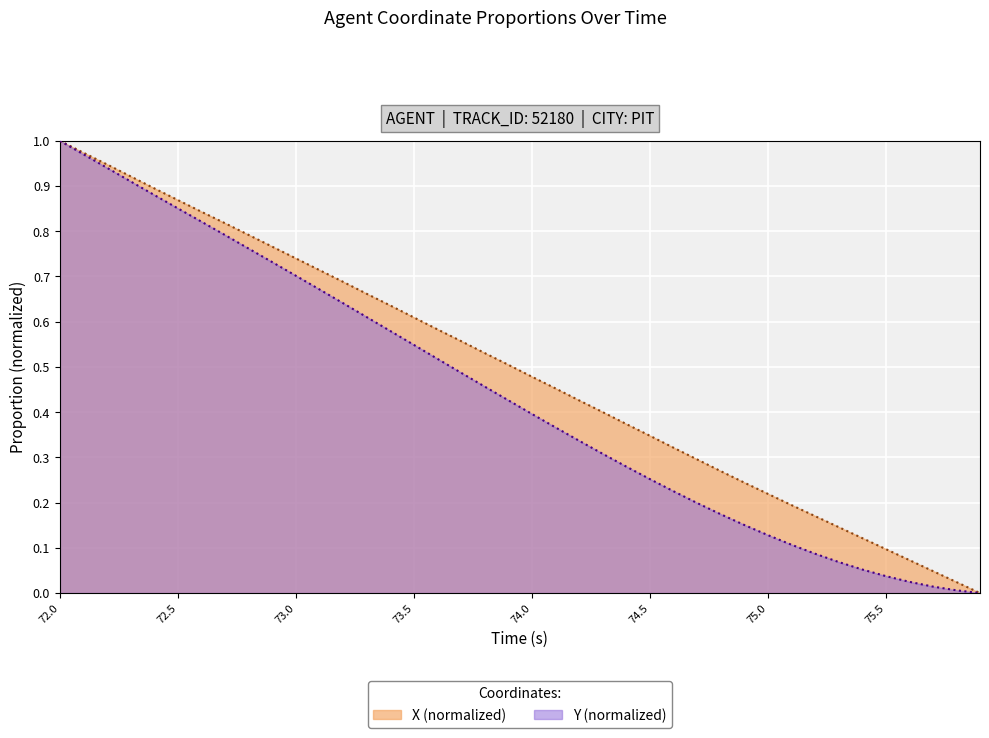

Which label corresponds to the largest value in the chart?

72.0